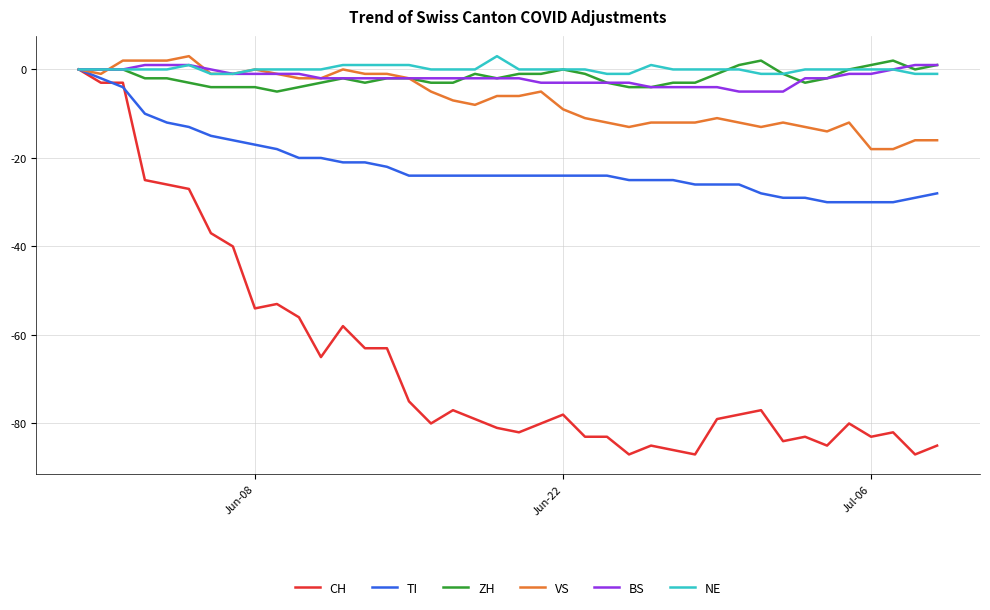

What is the minimum value shown in the chart?

-87